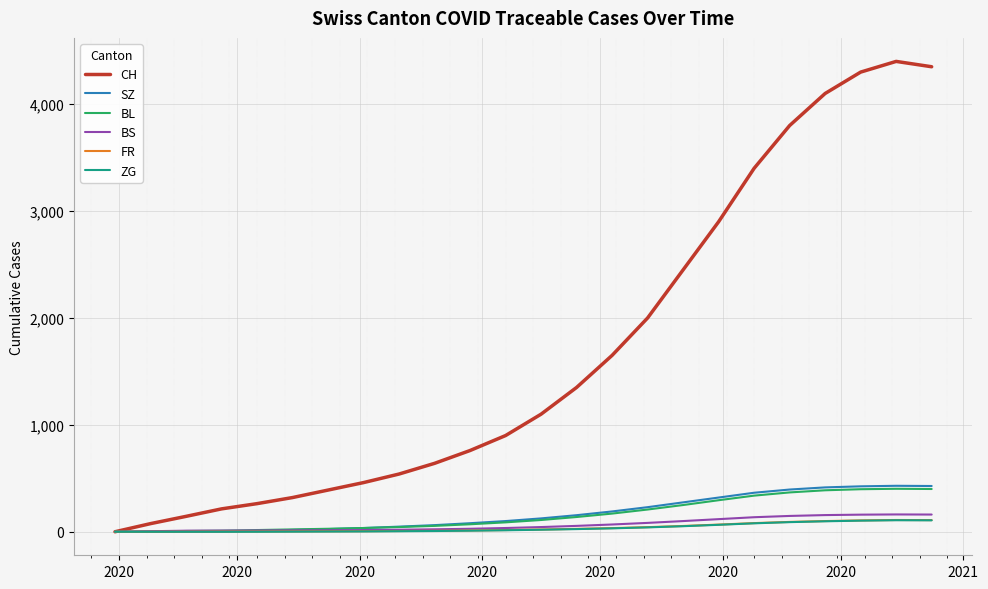

Which series has the widest spread of values?

CH